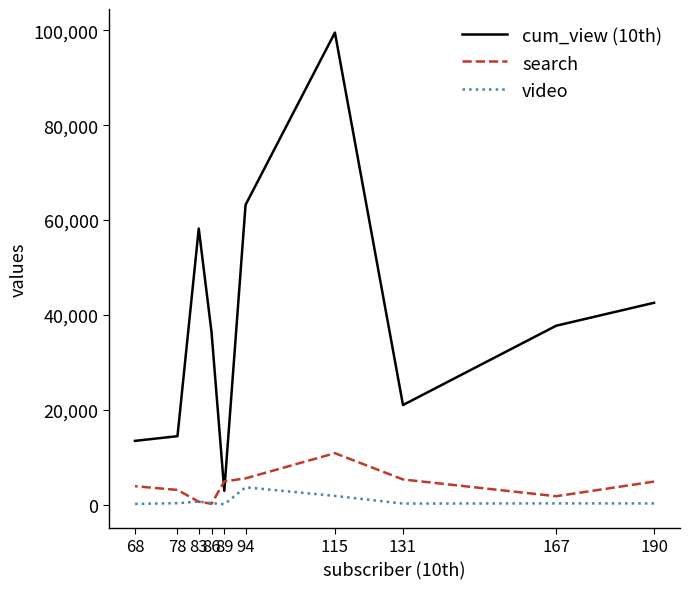

The value of search at 86 is 378. True or false?

False